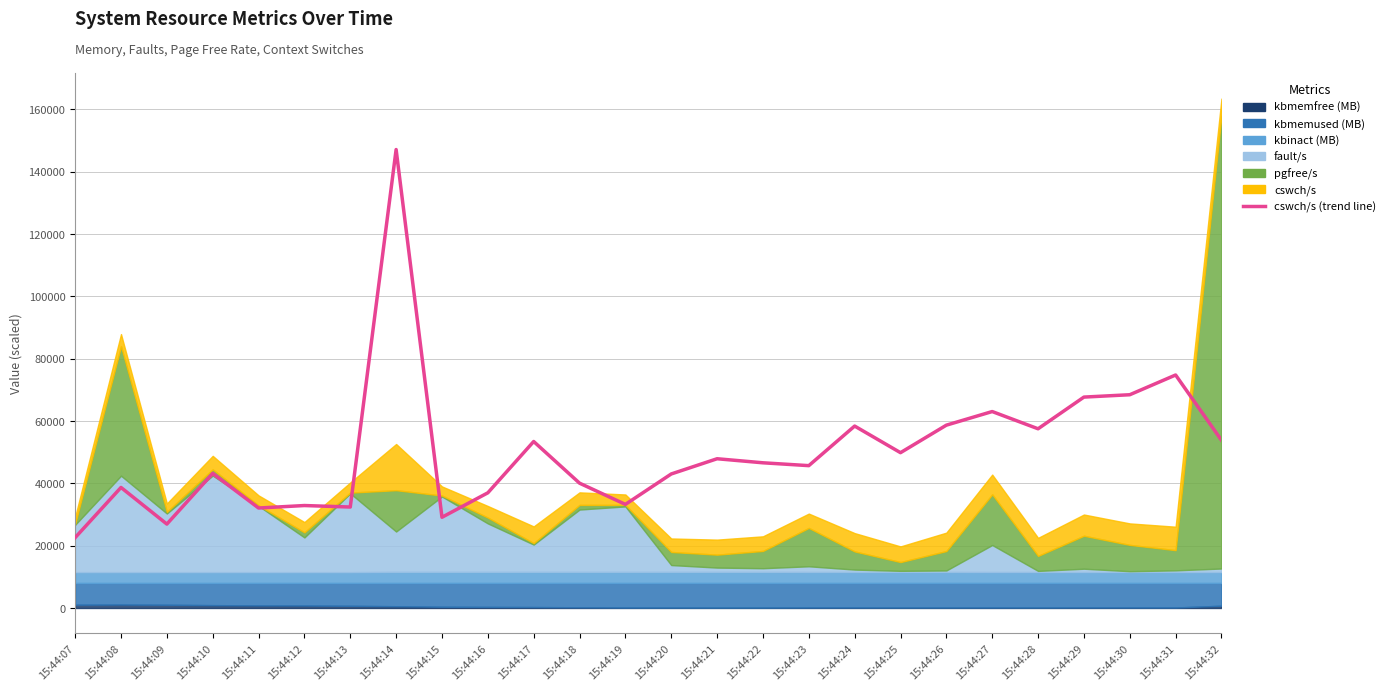

True or false: the data has more than 0 interior local peaks.

True